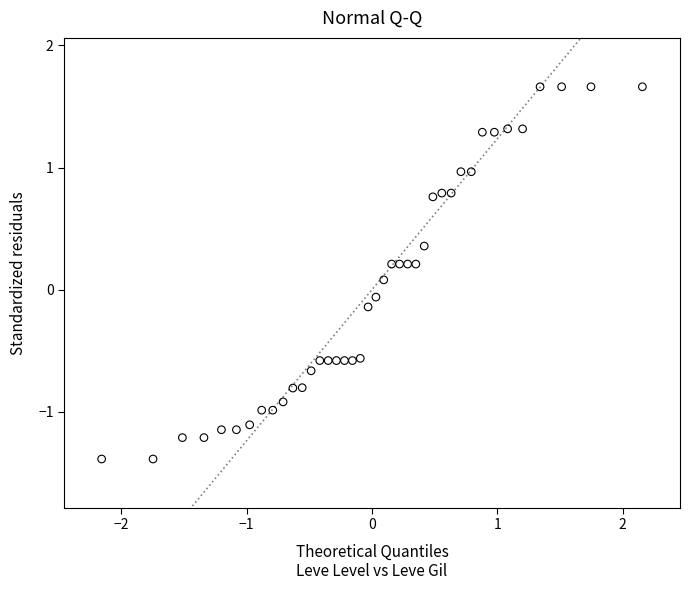

What is the range of Y values (max minus min)?

3.0